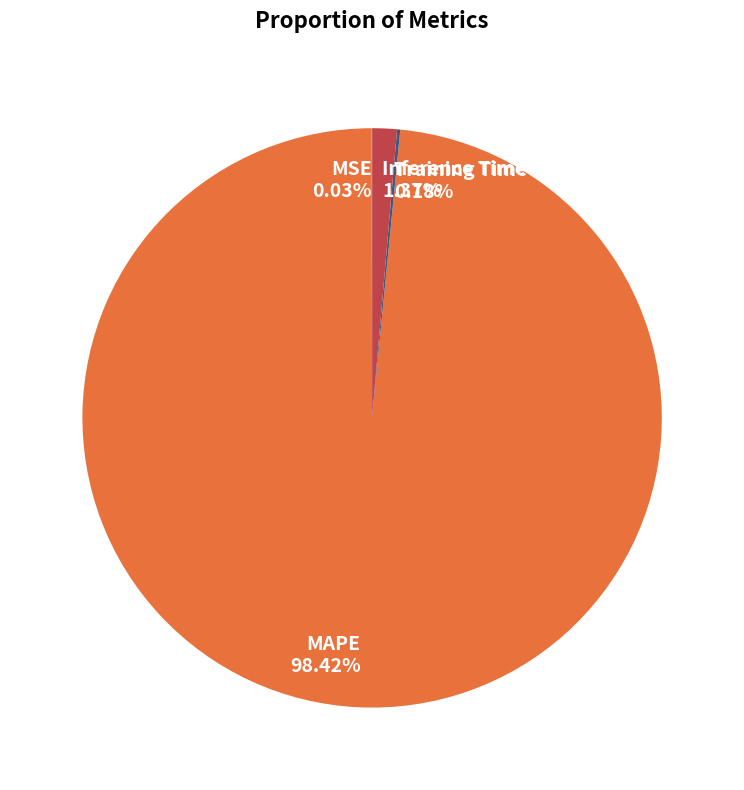

What is the majority slice?

MAPE